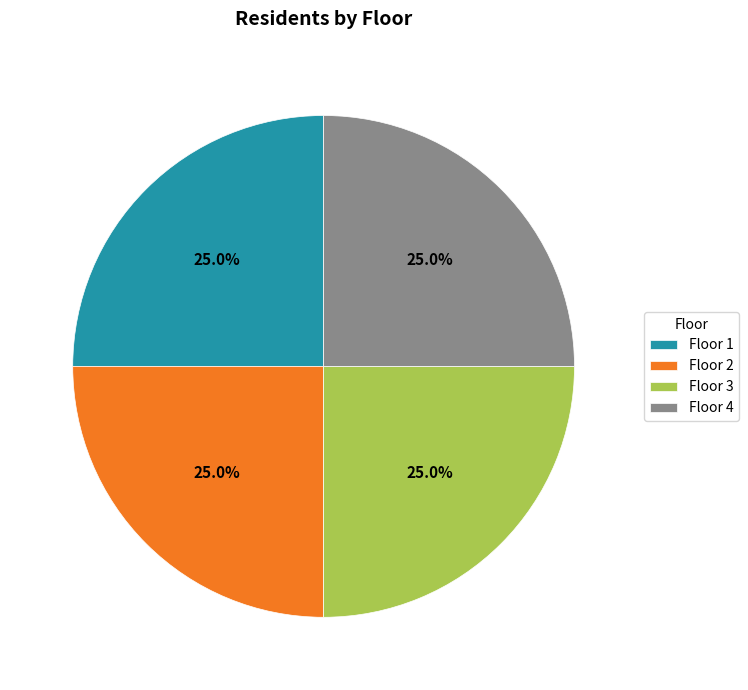

How many slices are in this pie chart?

4